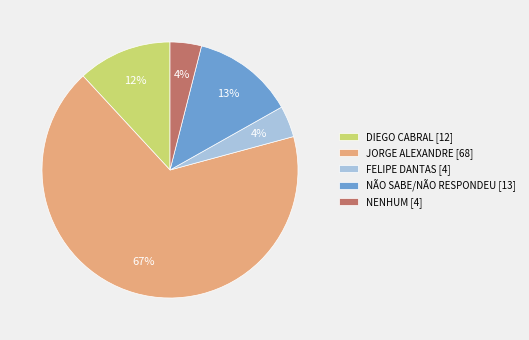

What is the ratio of the value at NENHUM [4] to the value at DIEGO CABRAL [12]?

0.3